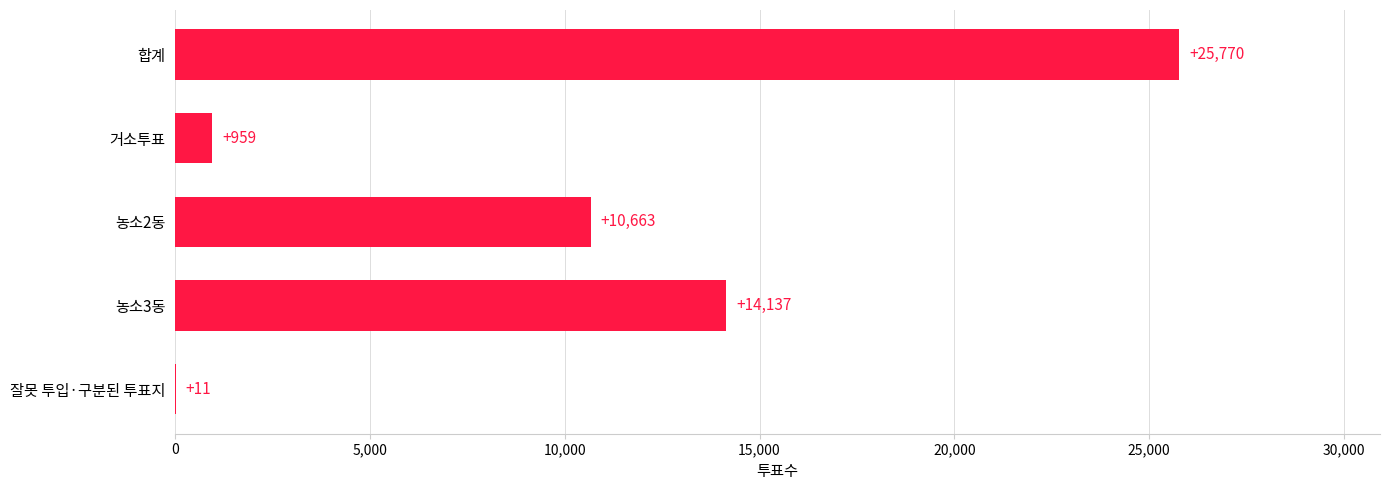

Reading top to bottom, extract all data points from this chart.

합계=25770	거소투표=959	농소2동=10663	농소3동=14137	잘못 투입·구분된 투표지=11